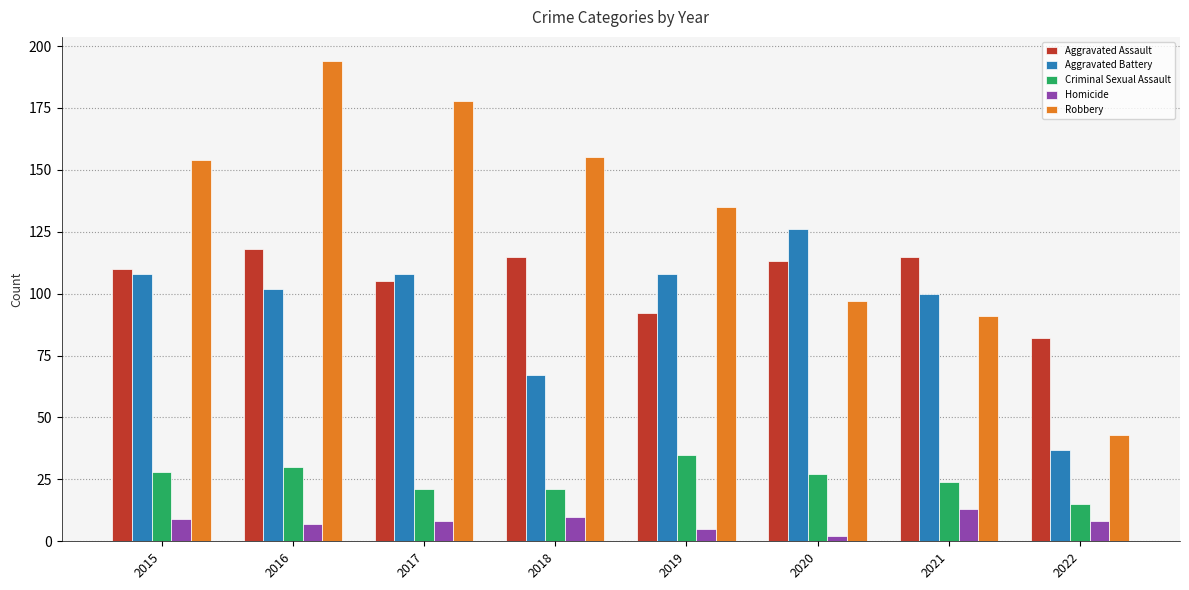

What is the difference between the maximum and minimum values in the Robbery series?

151